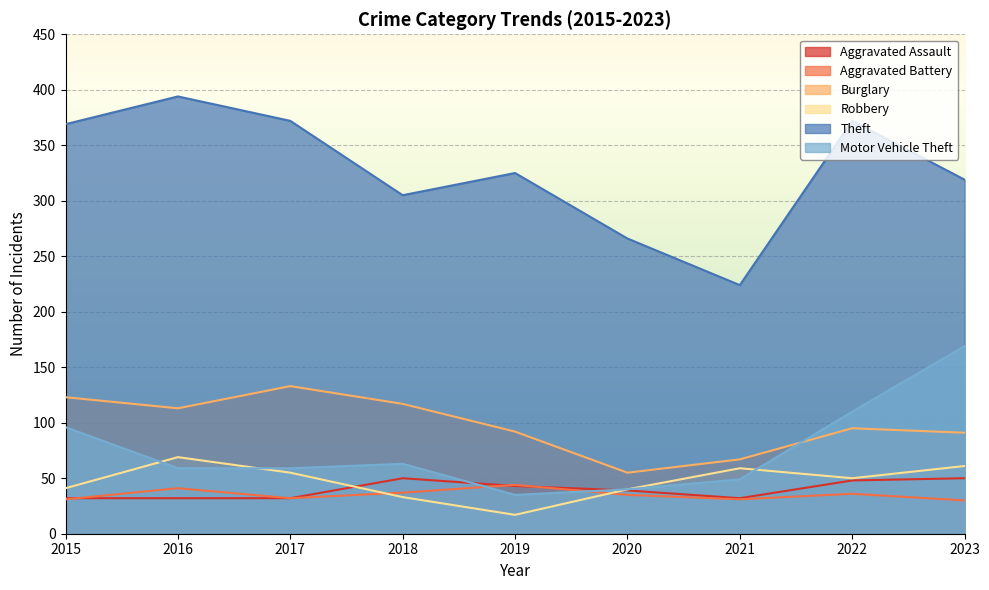

Reading left to right, extract all data points from this chart.

Aggravated Assault: 2015=32	2016=32	2017=32	2018=50	2019=43	2020=39	2021=32	2022=48	2023=50
Aggravated Battery: 2015=31	2016=41	2017=32	2018=37	2019=44	2020=35	2021=31	2022=36	2023=30
Burglary: 2015=123	2016=113	2017=133	2018=117	2019=92	2020=55	2021=67	2022=95	2023=91
Robbery: 2015=41	2016=69	2017=55	2018=33	2019=17	2020=40	2021=59	2022=50	2023=61
Theft: 2015=369	2016=394	2017=372	2018=305	2019=325	2020=266	2021=224	2022=372	2023=319
Motor Vehicle Theft: 2015=96	2016=59	2017=59	2018=63	2019=35	2020=40	2021=49	2022=110	2023=169